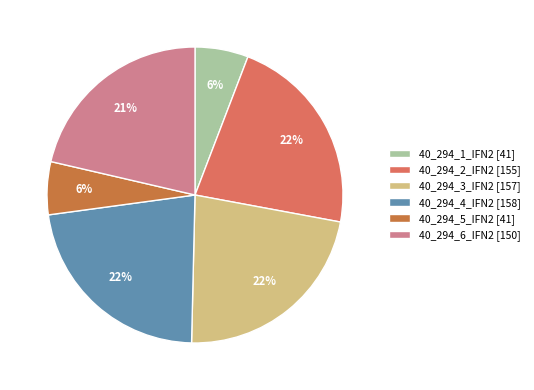

Is there any slice that represents more than half of the pie?

No